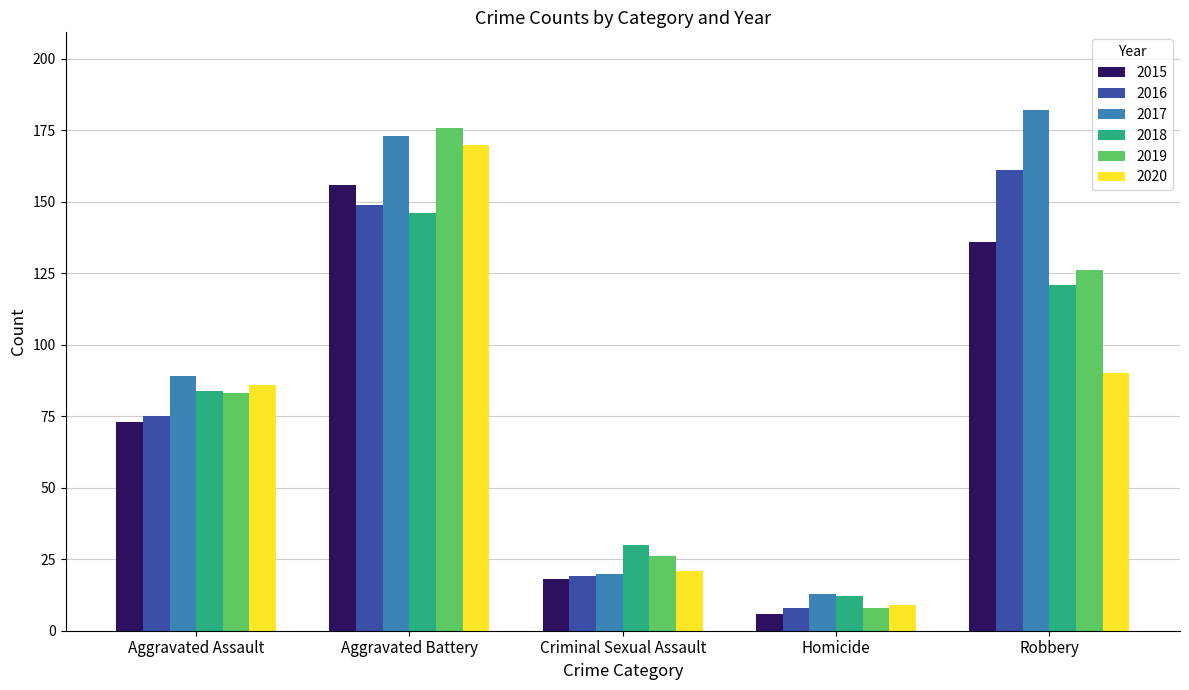

At Robbery, list the series in order from largest to smallest.

2017, 2016, 2015, 2019, 2018, 2020